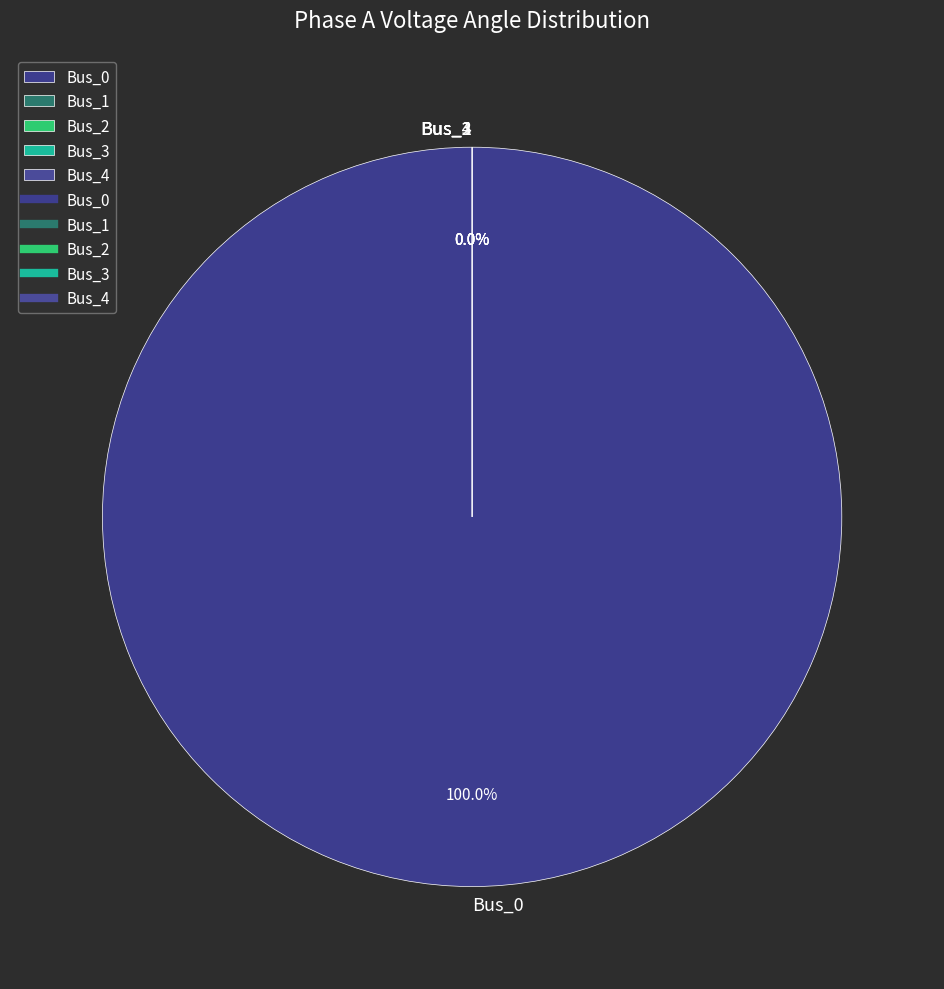

True or false: Bus_3 accounts for 1% of the total.

False